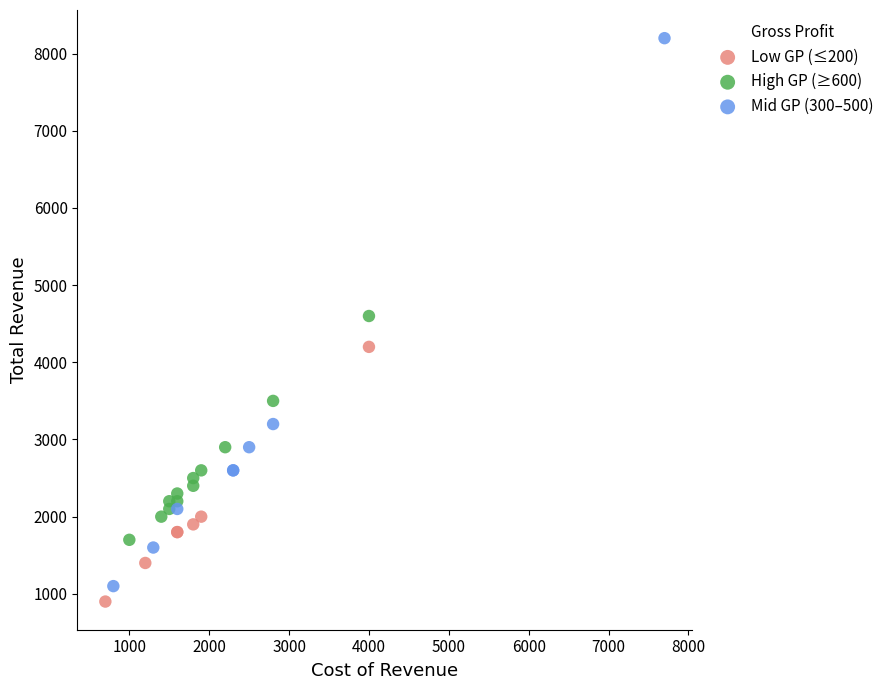

Which series reaches the maximum Y coordinate?

Mid GP (300–500)